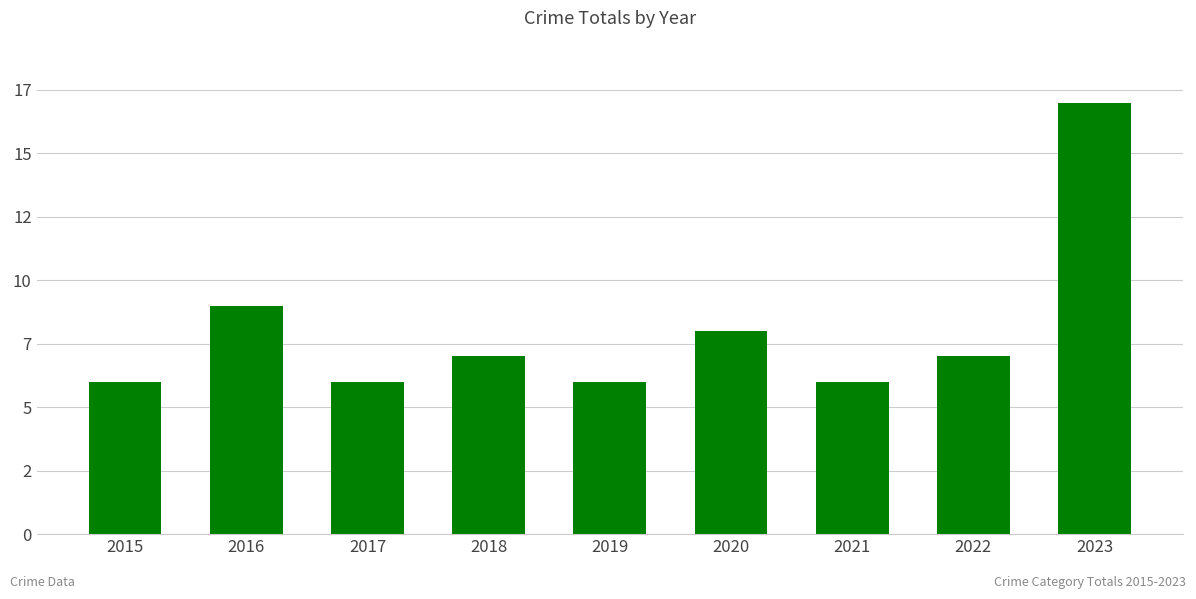

Are the bars horizontal?

No